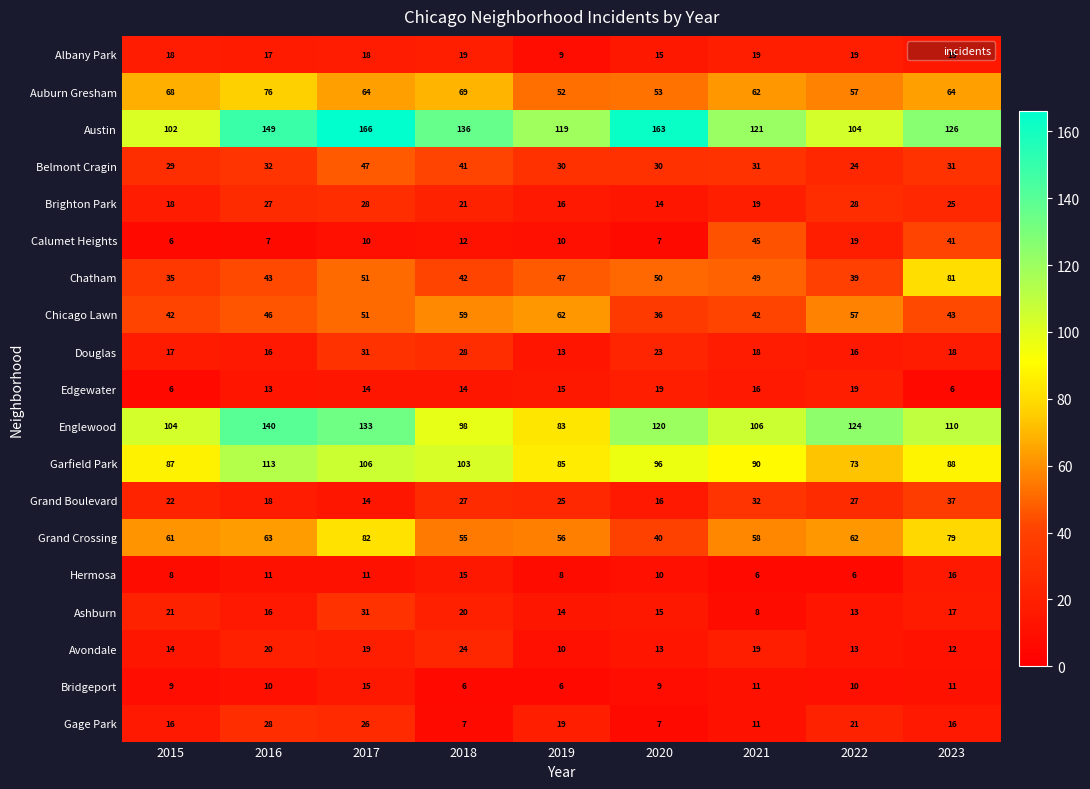

What is the sum of all Auburn Gresham values?

565